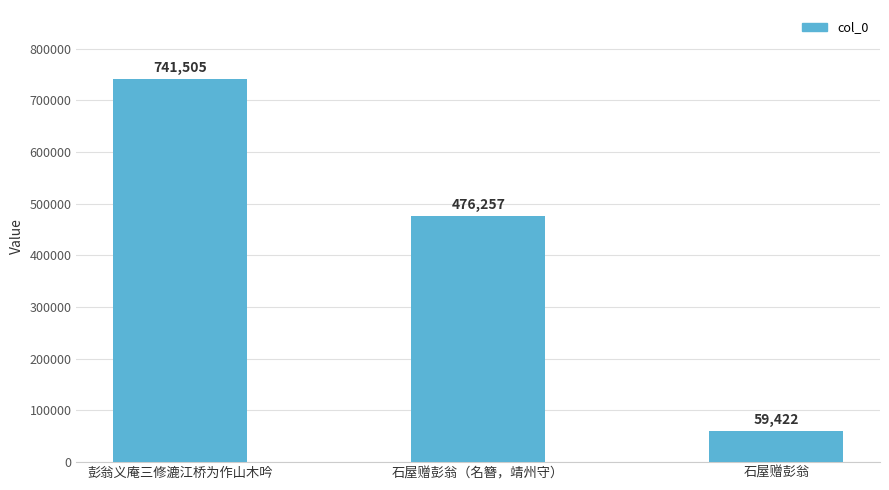

How many categories are shown in the chart?

3